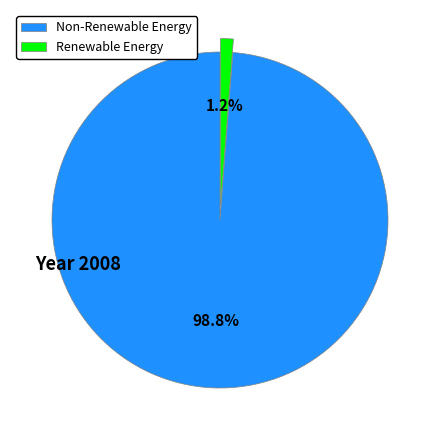

What is the total percentage of Renewable Energy and Non-Renewable Energy?

100.0%